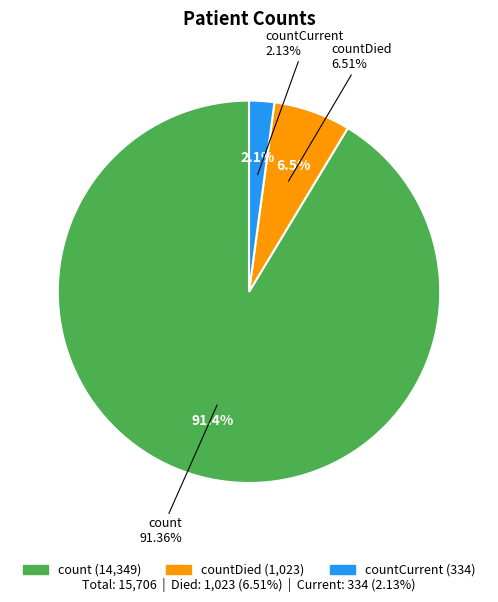

Combined, what portion of the pie is count and countDied?

97.9%